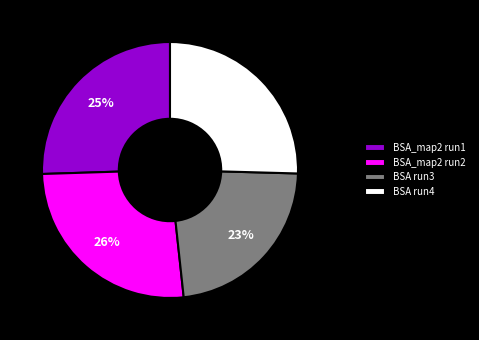

To the nearest percent, what is the difference between the largest and smallest slice percentages?

3%